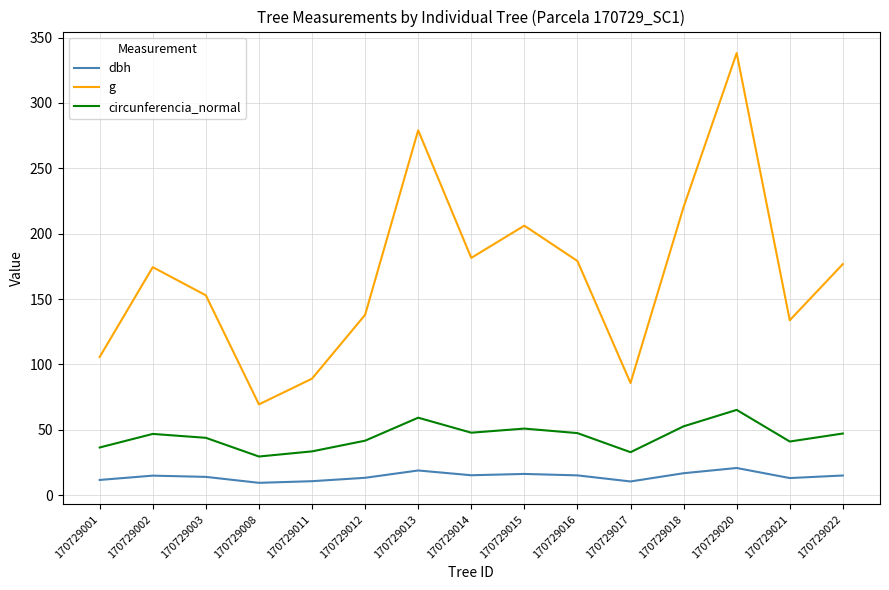

Rank the series at 170729022 from highest to lowest value.

g, circunferencia_normal, dbh